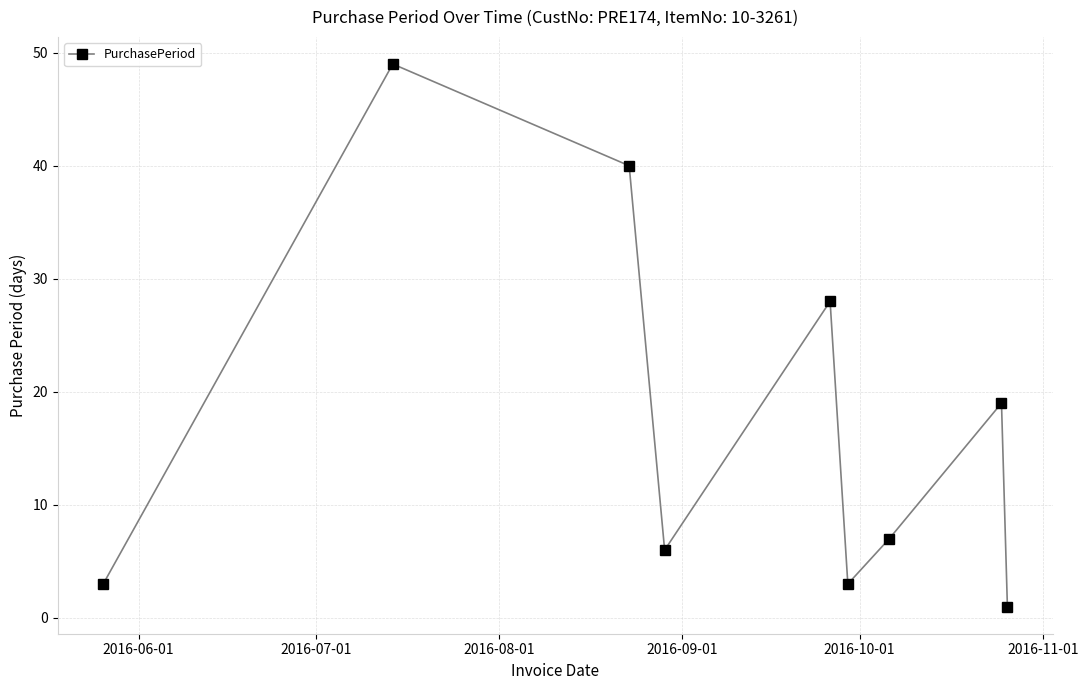

What is the average value?

17